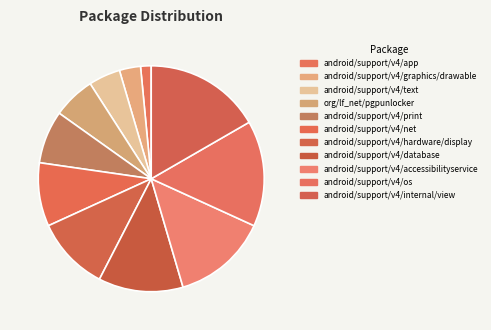

Is the sum of android/support/v4/text and android/support/v4/os greater than half?

No